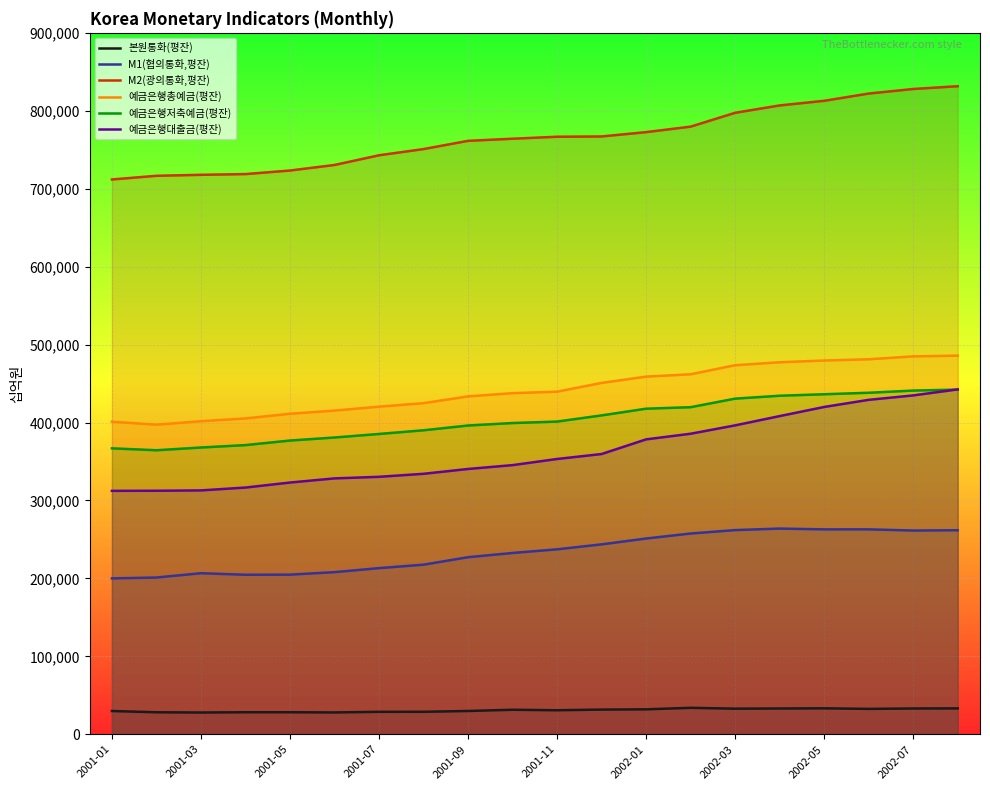

At which label does M2(광의통화,평잔) first exceed 766706?

2001-11